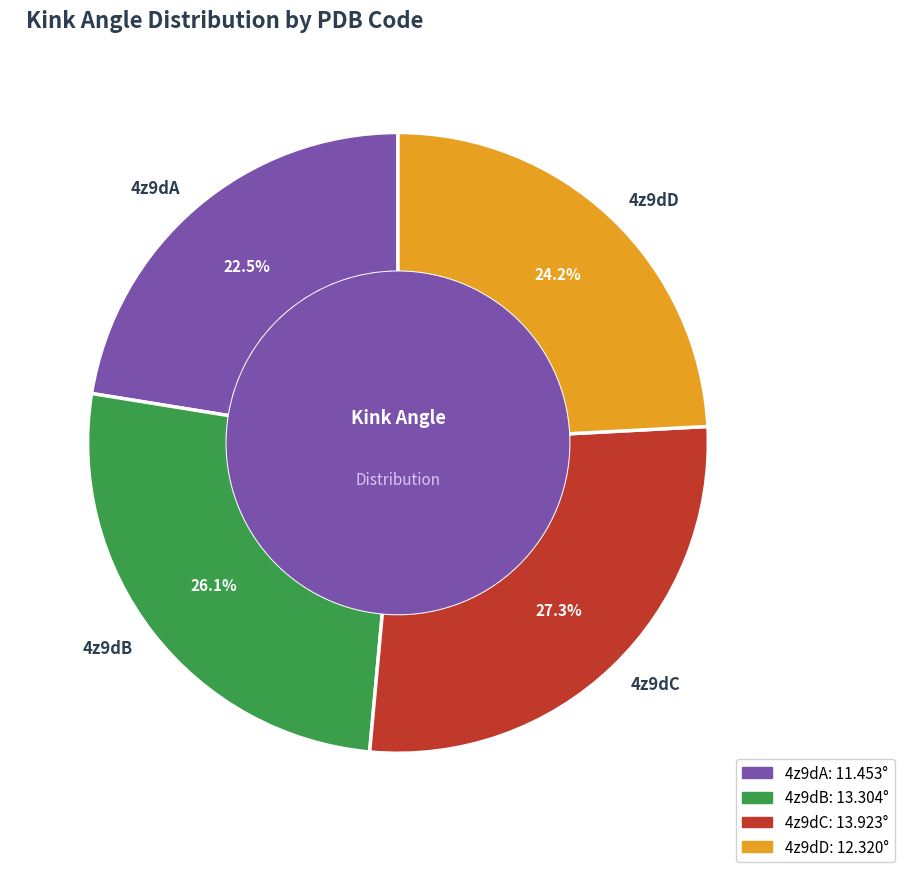

What is the ratio of the value at 4z9dD to the value at 4z9dB?

0.9